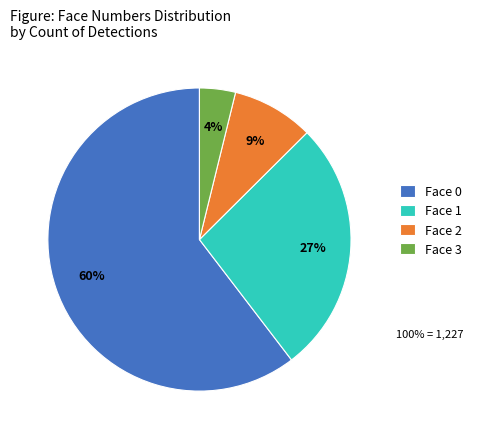

How many slices are in this pie chart?

4